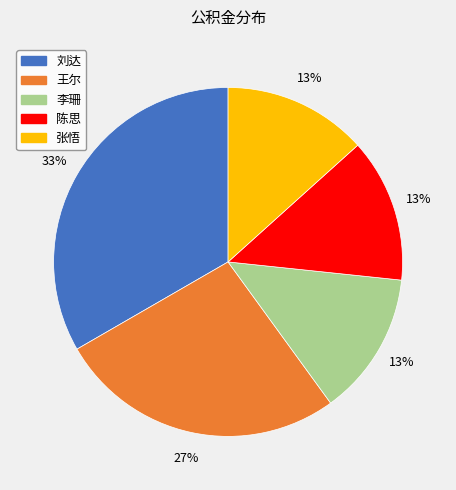

Does 刘达 account for over 50% of the chart?

No